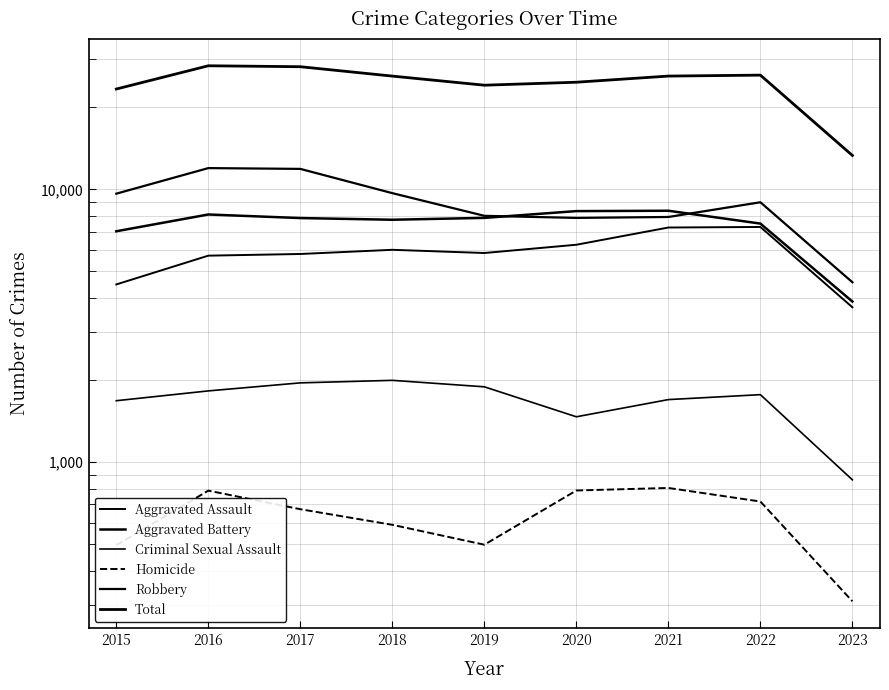

The value of Homicide at 2019 is 693. True or false?

False